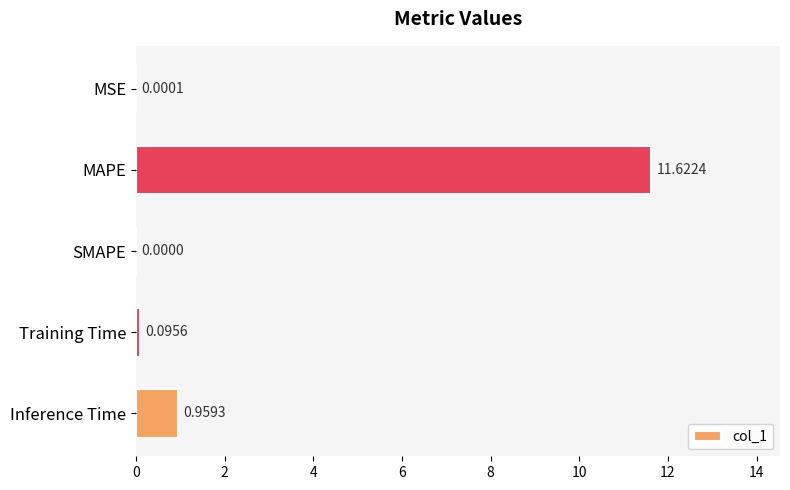

What is the sum of all values?

12.7